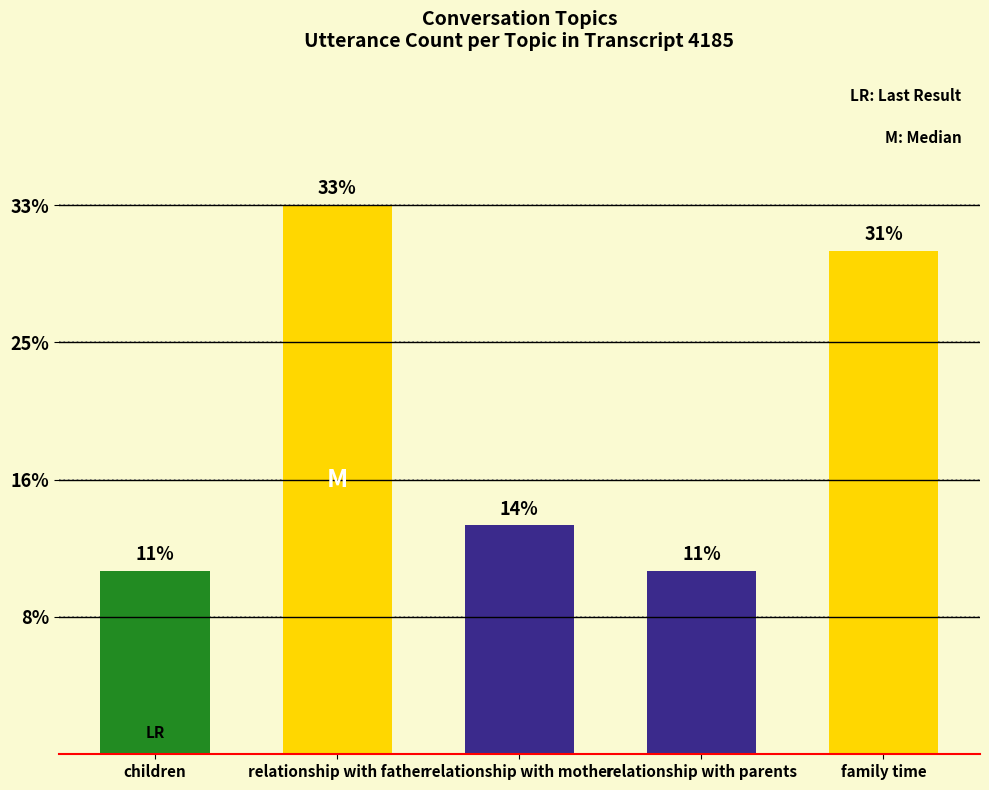

Does the chart contain any negative values?

No